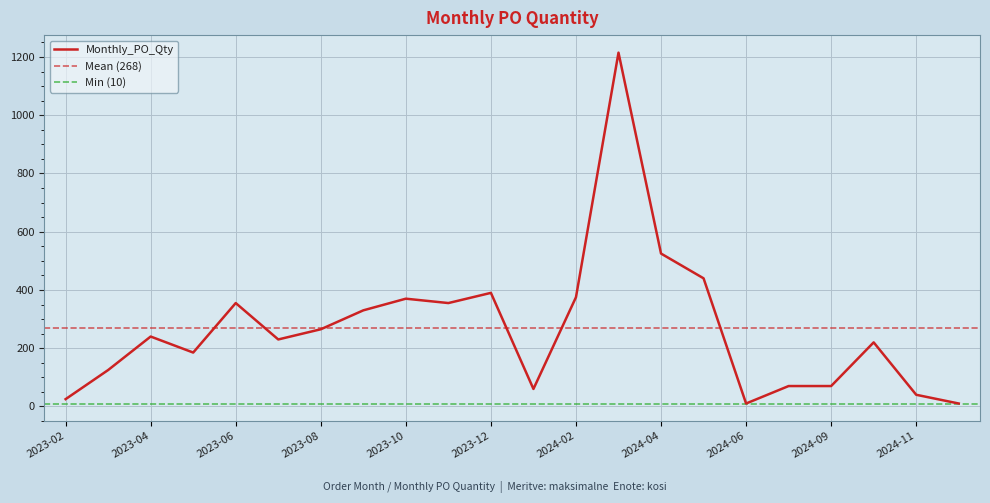

The chart shows a value of 240 at 2023-04. True or false?

True